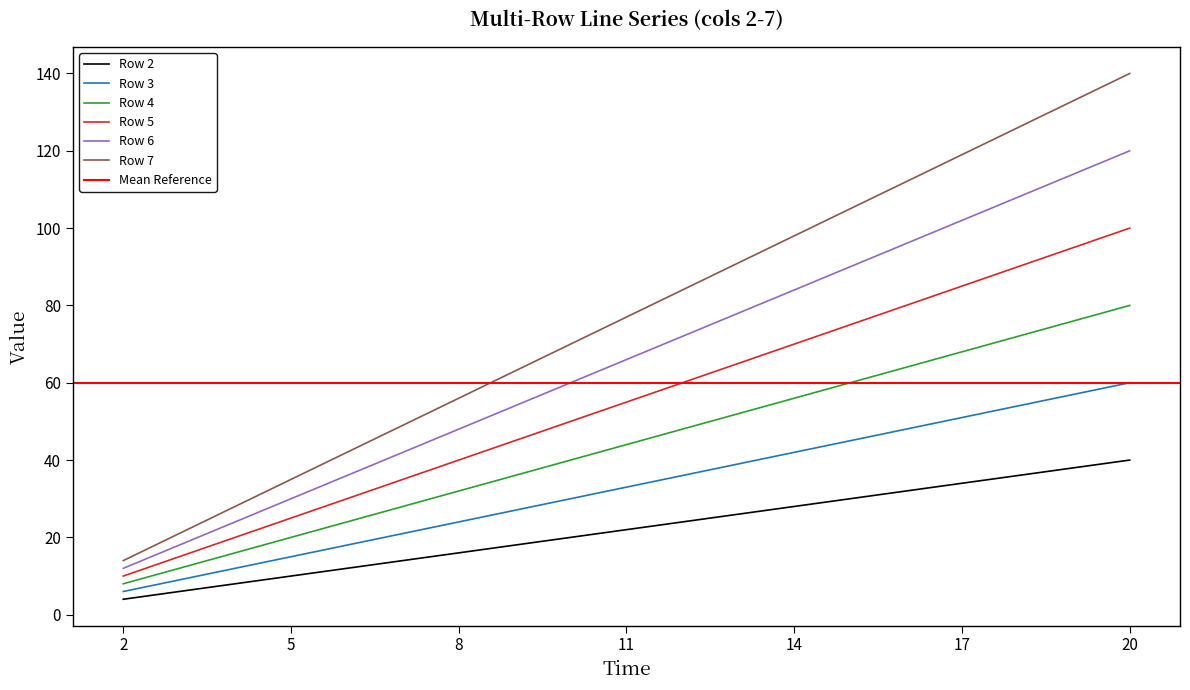

What is the sum of the Row 4 values at 4 and 11?

60